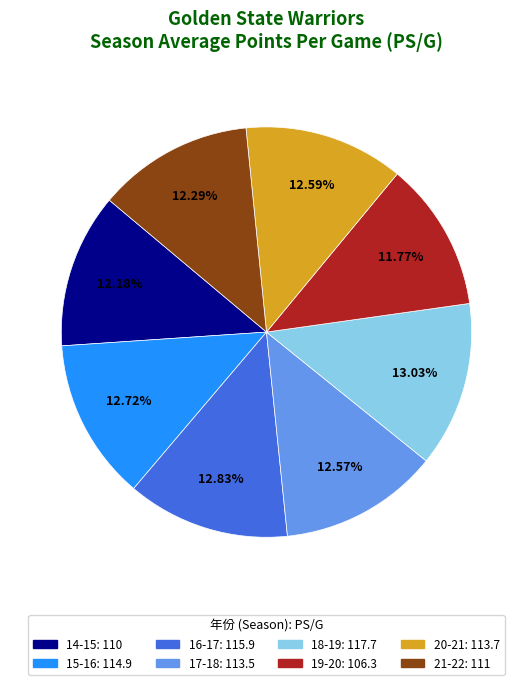

What portion of the pie excludes 19-20?

88.2%